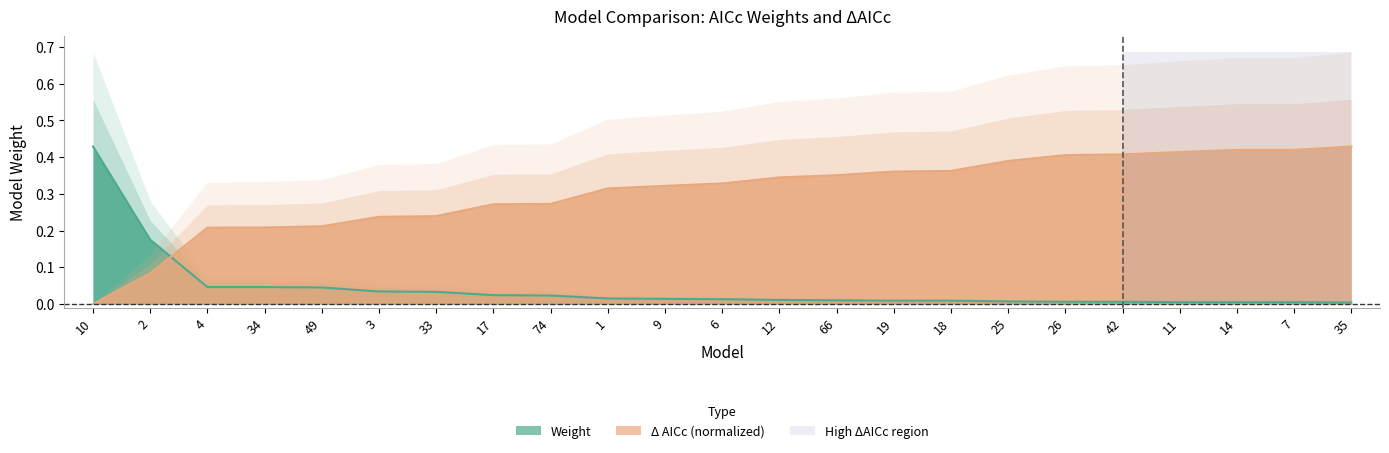

Which category has the highest value across all series?

10